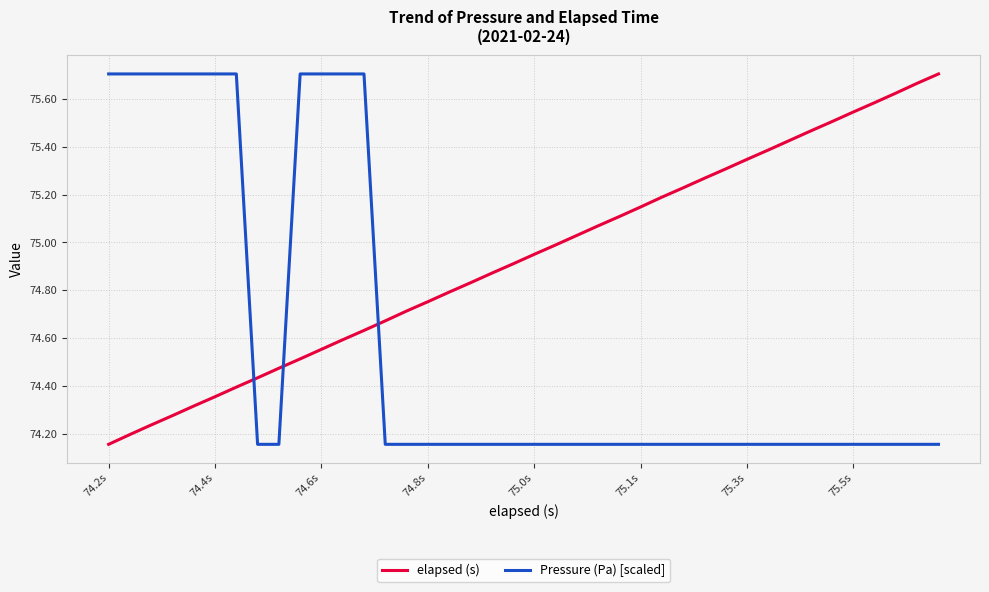

After their last crossing, which series has the higher values: Pressure (Pa) [scaled] or elapsed (s)?

elapsed (s)